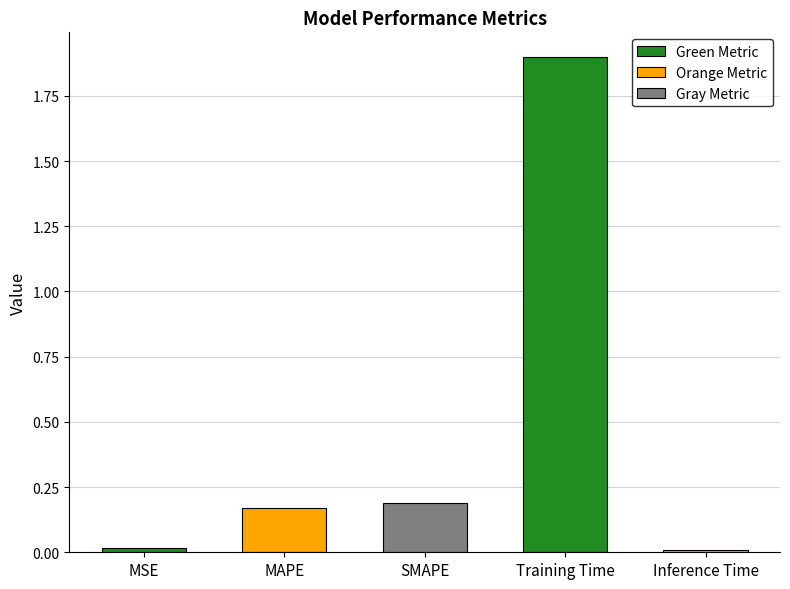

True or false: the data shows 0.0 at MSE.

True